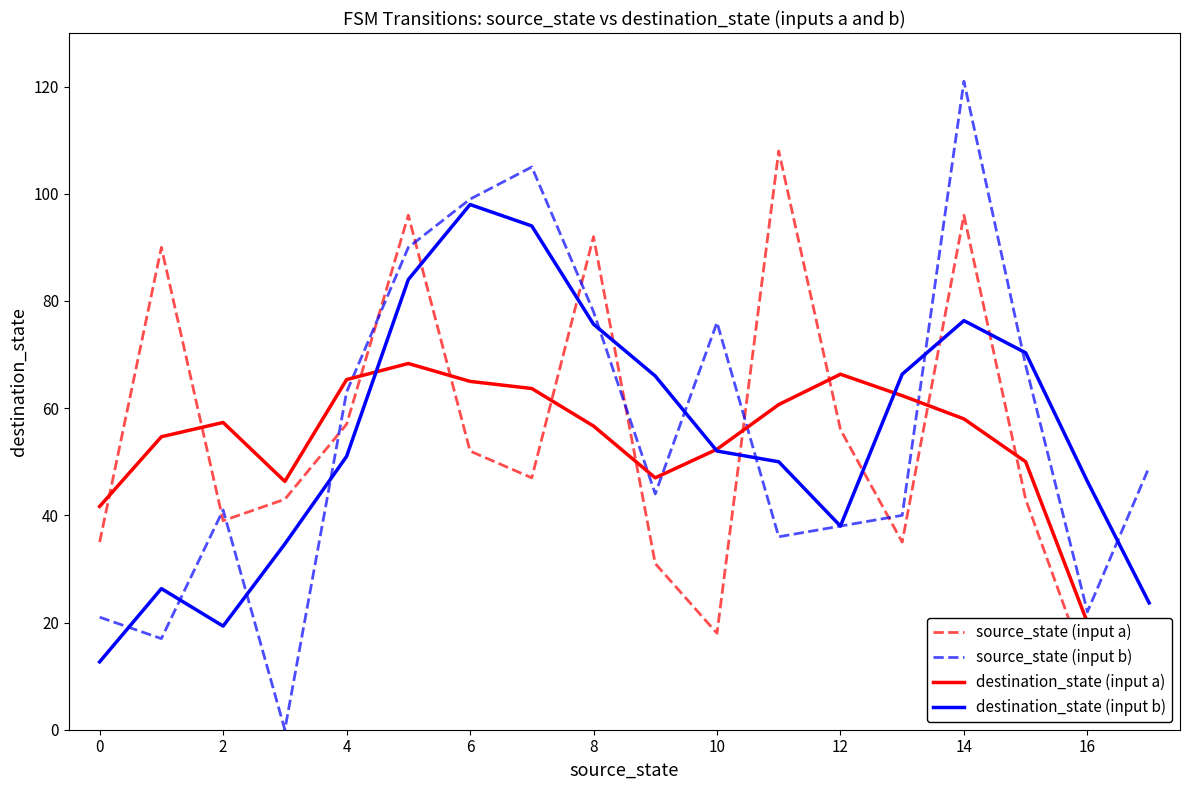

What is the value of the source_state (input b) point at the 7th from the left?

99.0